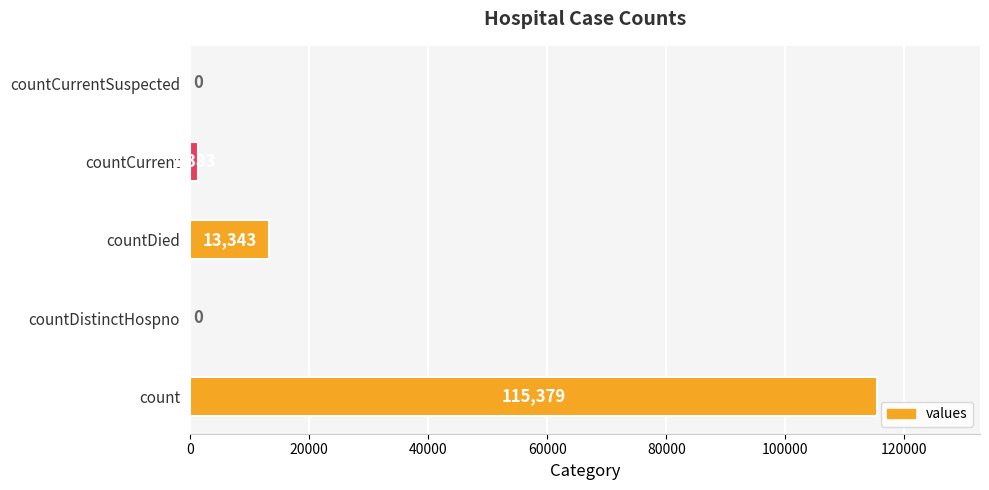

The value at count is 47775. True or false?

False